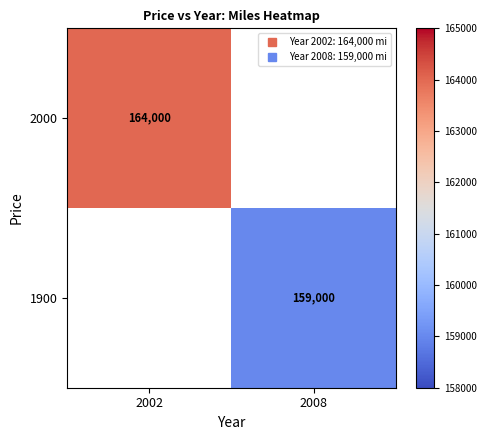

What is the greatest value displayed?

164000.0